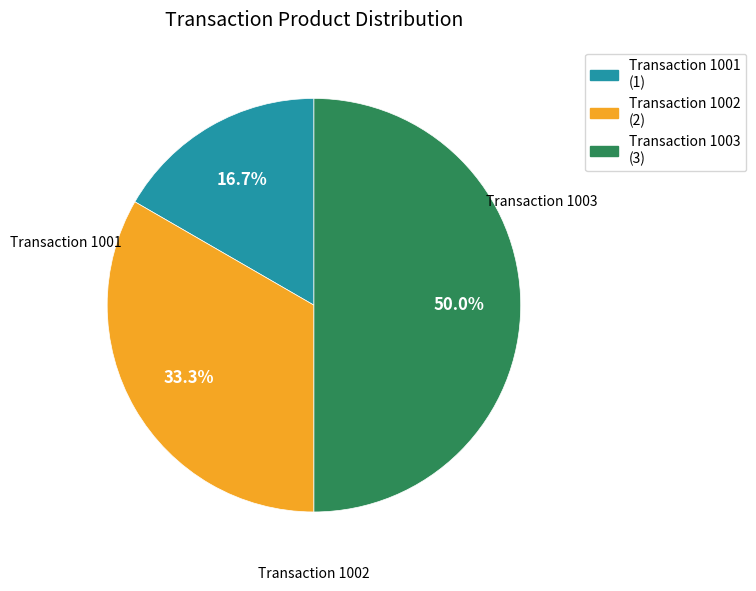

What portion of the pie excludes Transaction 1003 (3)?

50.0%